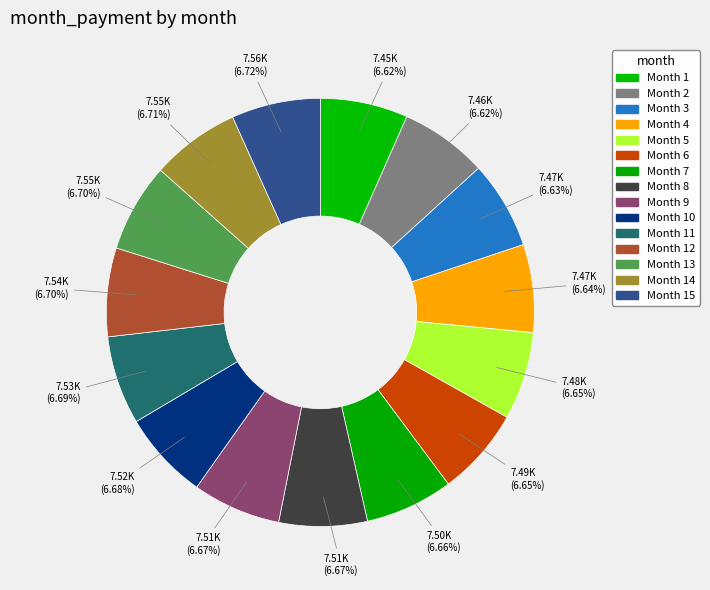

How many segments does this pie chart have?

15